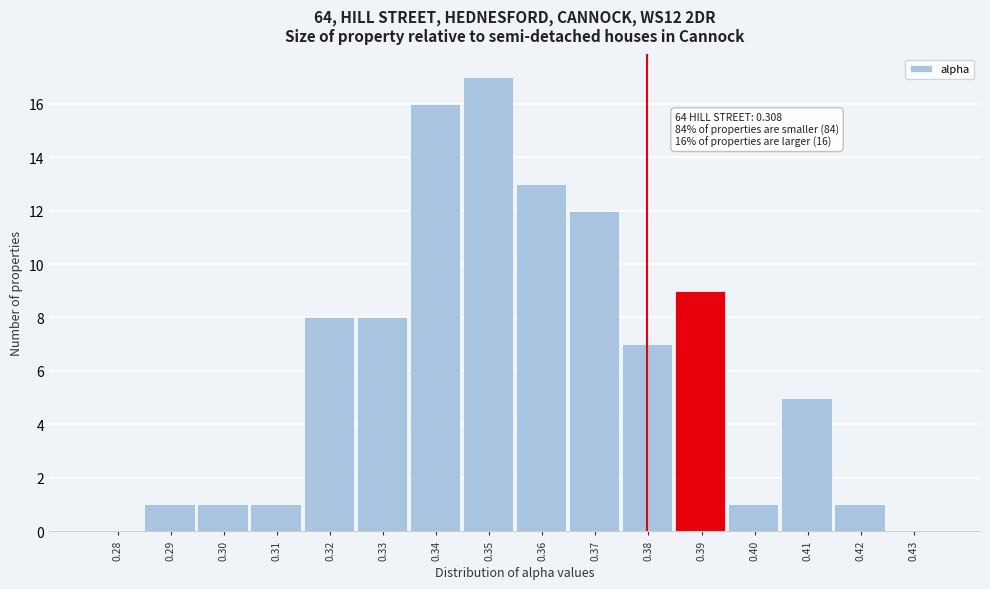

Reading left to right, what are all the values shown in this chart?

0.28=0	0.29=1	0.30=1	0.31=1	0.32=8	0.33=8	0.34=16	0.35=17	0.36=13	0.37=12	0.38=7	0.39=9	0.40=1	0.41=5	0.42=1	0.43=0